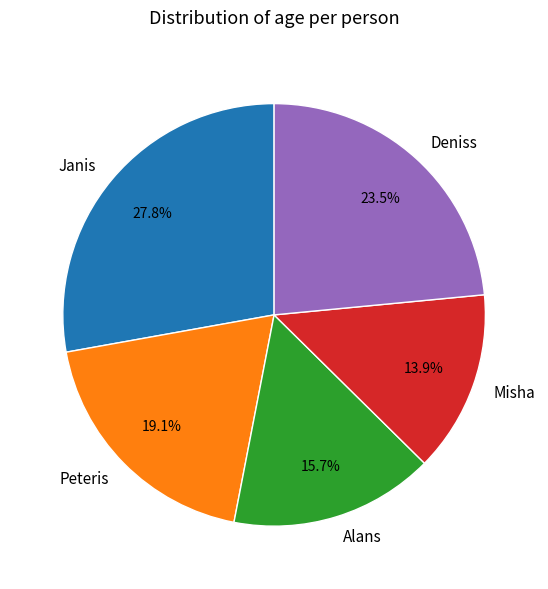

Which category has the biggest portion of the pie?

Janis